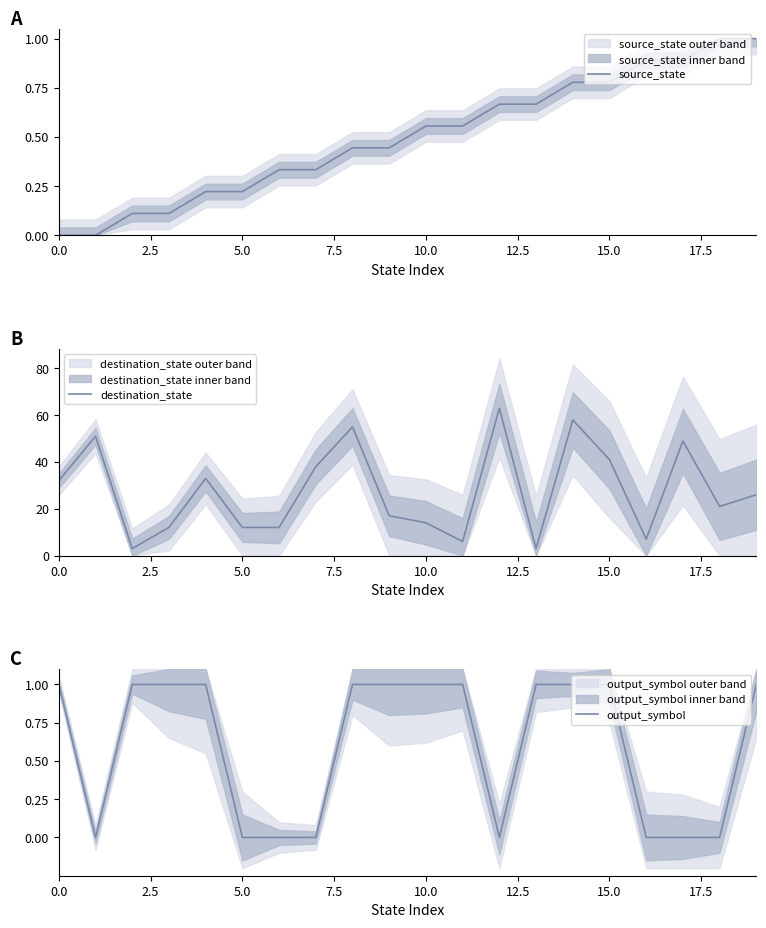

Is it true that source_state equals 0.2 at 9?

False